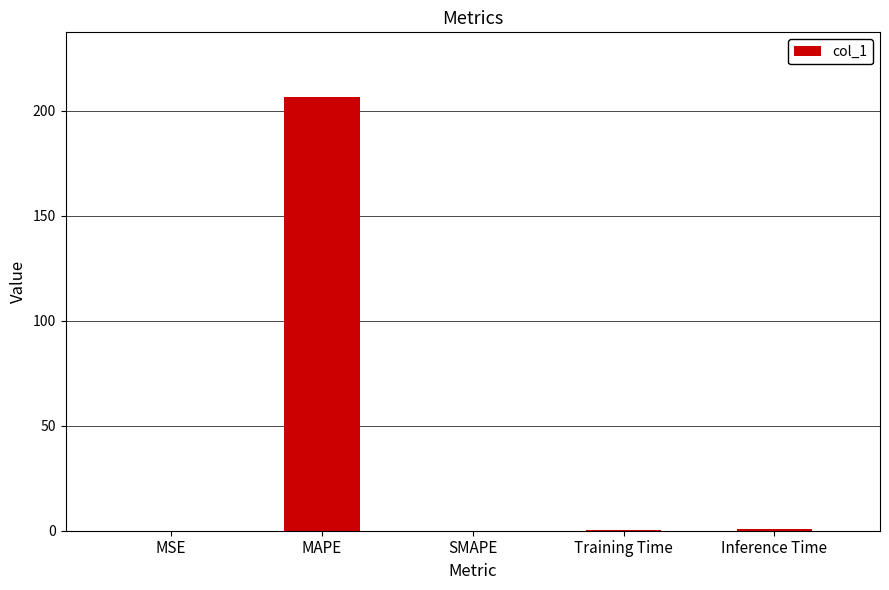

What is the change in value from MAPE to SMAPE?

-206.3